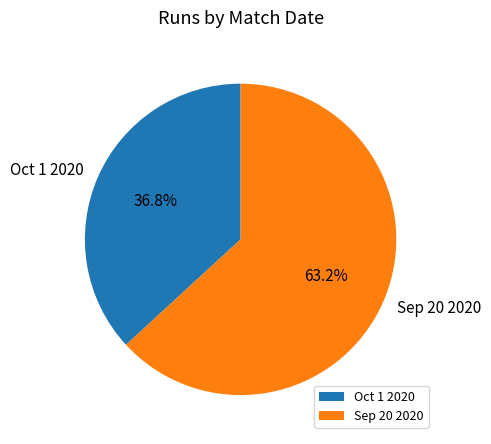

Count the number of slices in the pie.

2